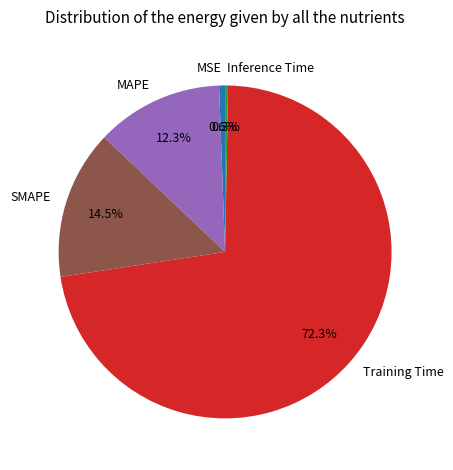

To the nearest percent, what is the difference between the largest and smallest slice percentages?

72%